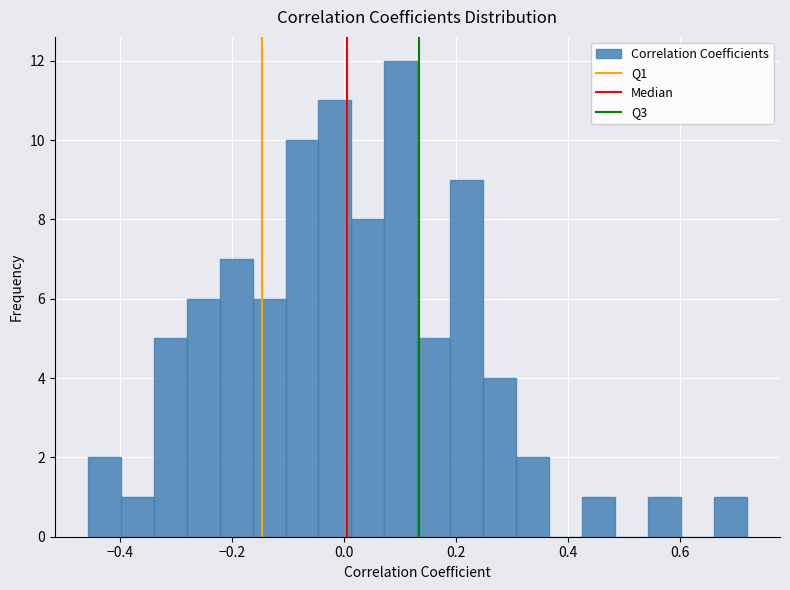

Around what value on the x-axis is the tallest bar? Give the approximate position of its centre, as read against the axis.

0.10